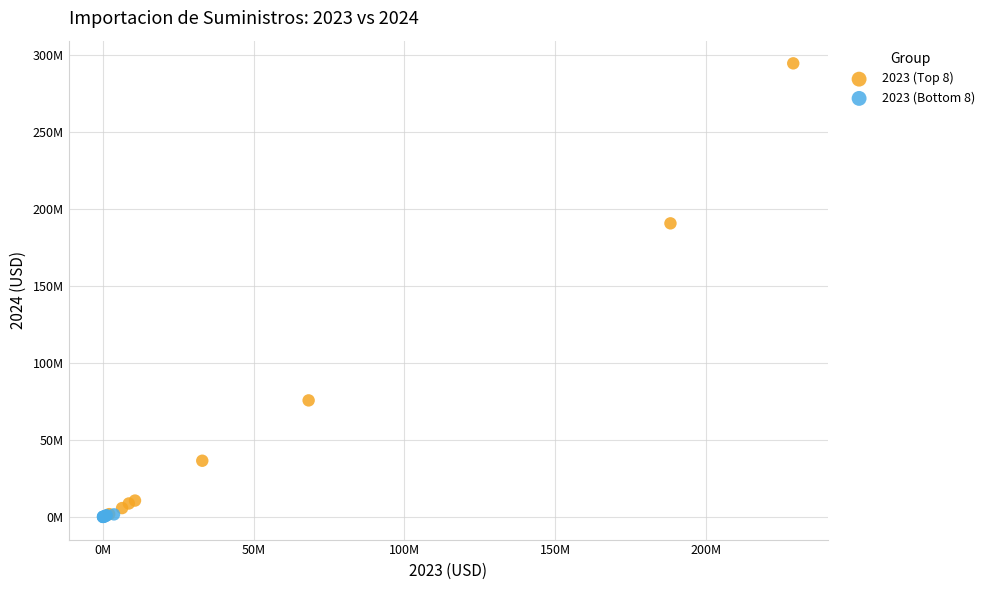

What are all the series names shown in the legend?

2023 (Top 8), 2023 (Bottom 8)